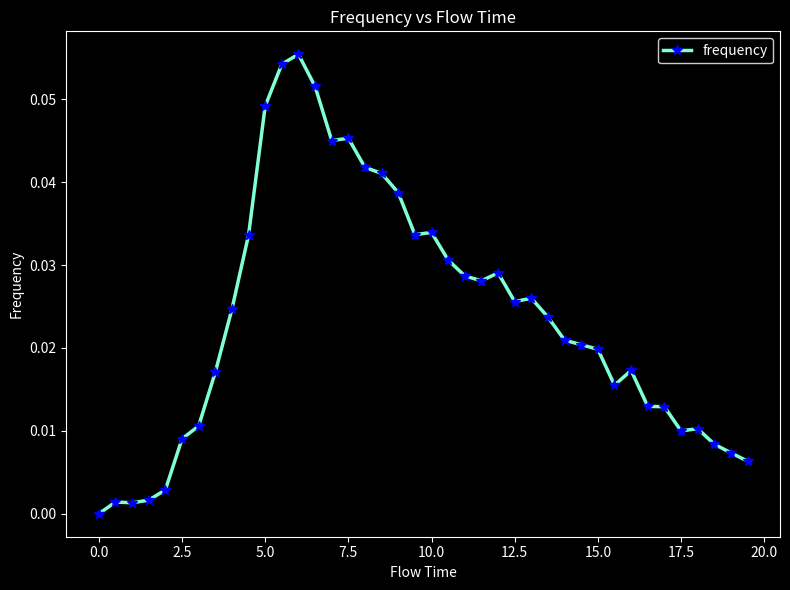

True or false: the data has more than 2 interior local peaks.

True